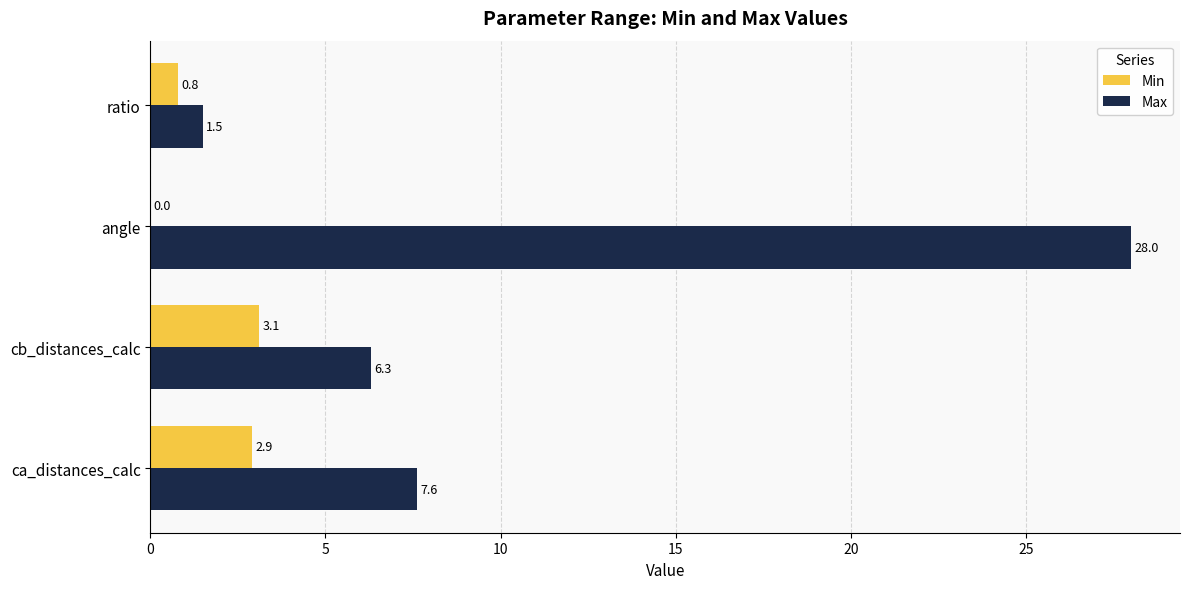

What is the maximum value shown in the chart?

28.0